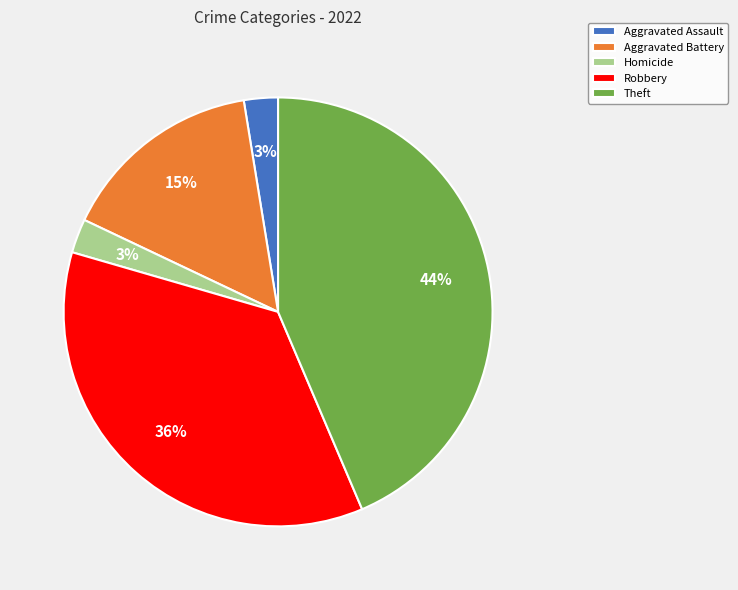

Approximately how many times larger is the value at Aggravated Battery compared to Robbery?

0.4